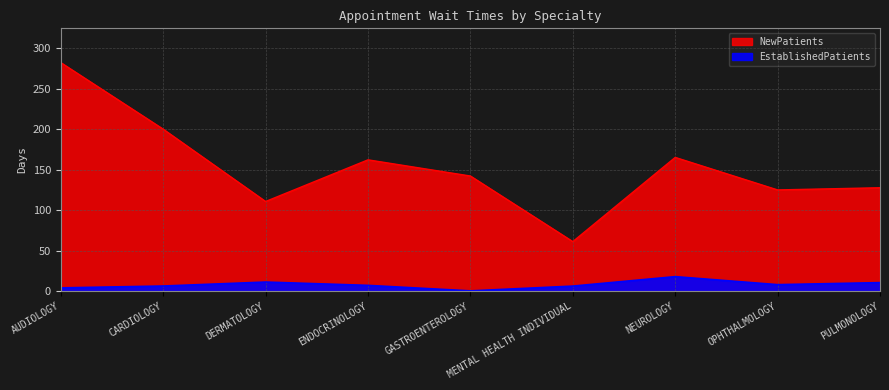

What is the highest value of the EstablishedPatients series?

17.9